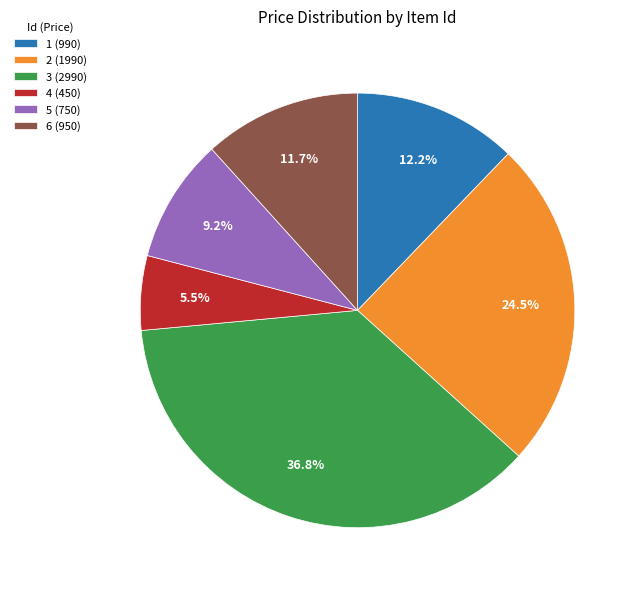

What is the total percentage of 6 (950) and 5 (750)?

20.9%